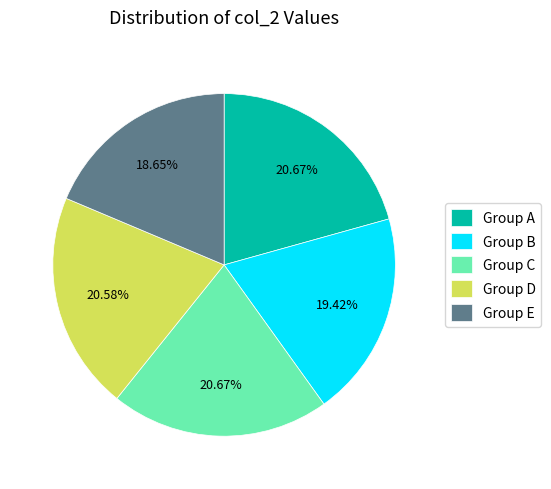

Which slice is the smallest?

Group E